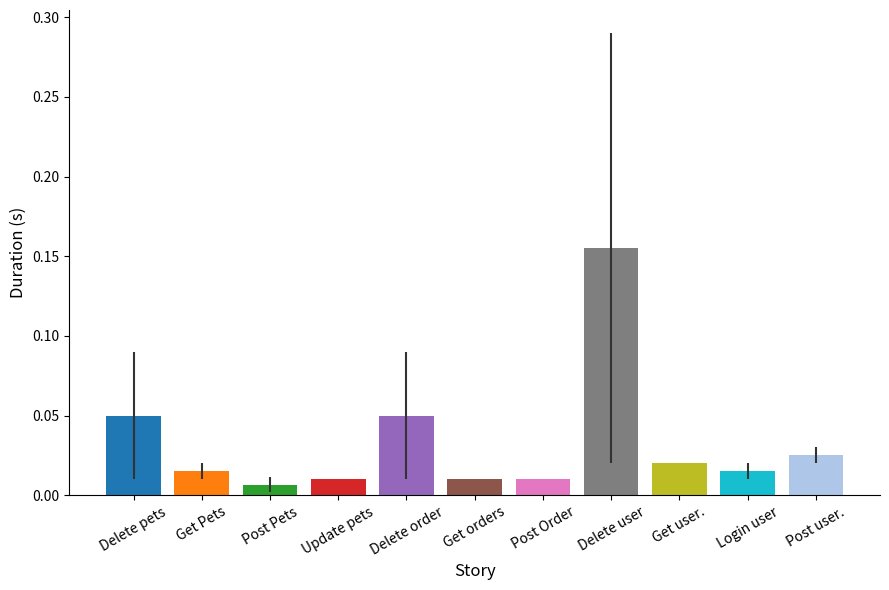

What is the maximum value shown in the chart?

0.2